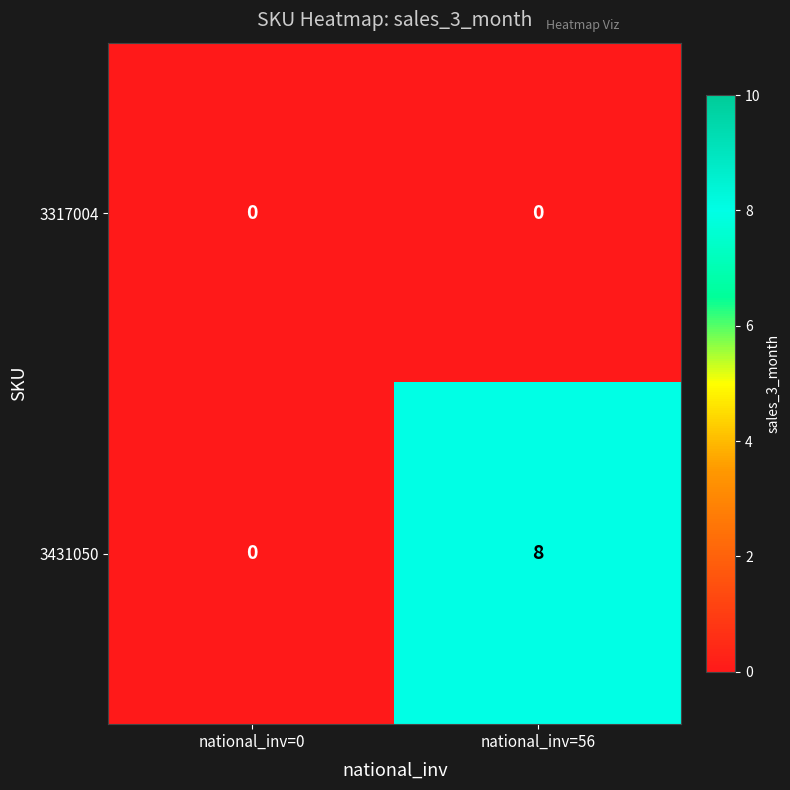

Reading right to left, list all the values displayed in this chart.

3317004: 0	0
3431050: 8	0